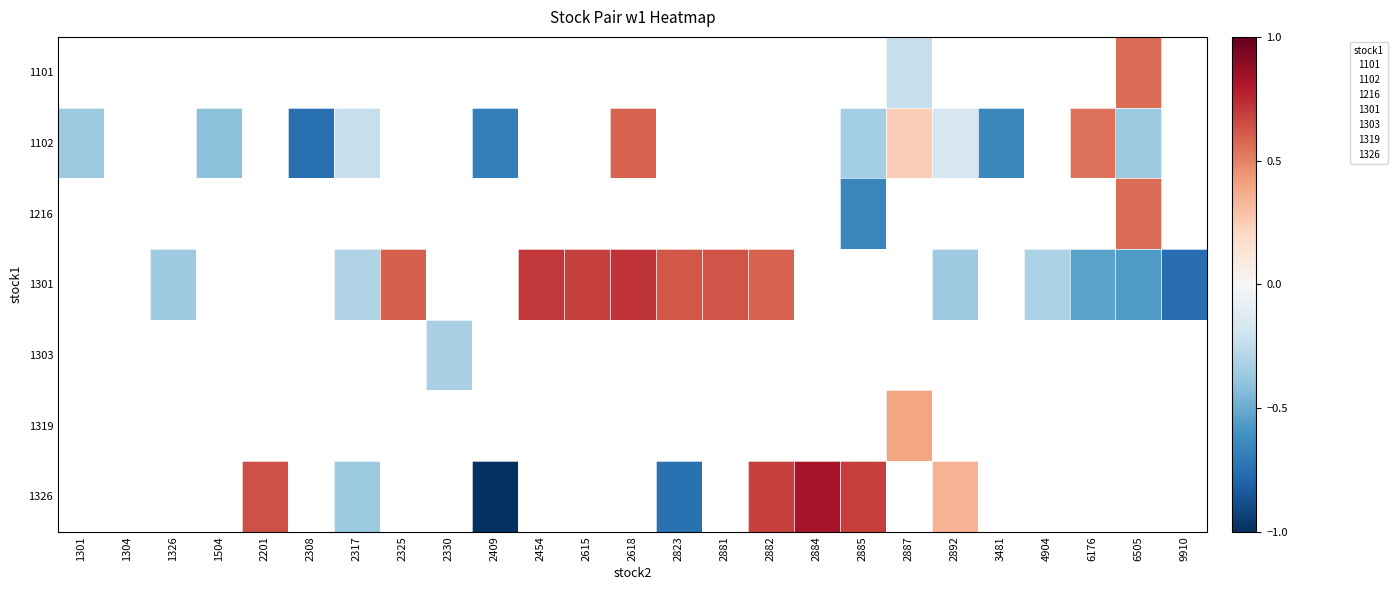

Count the number of categories in the chart.

25